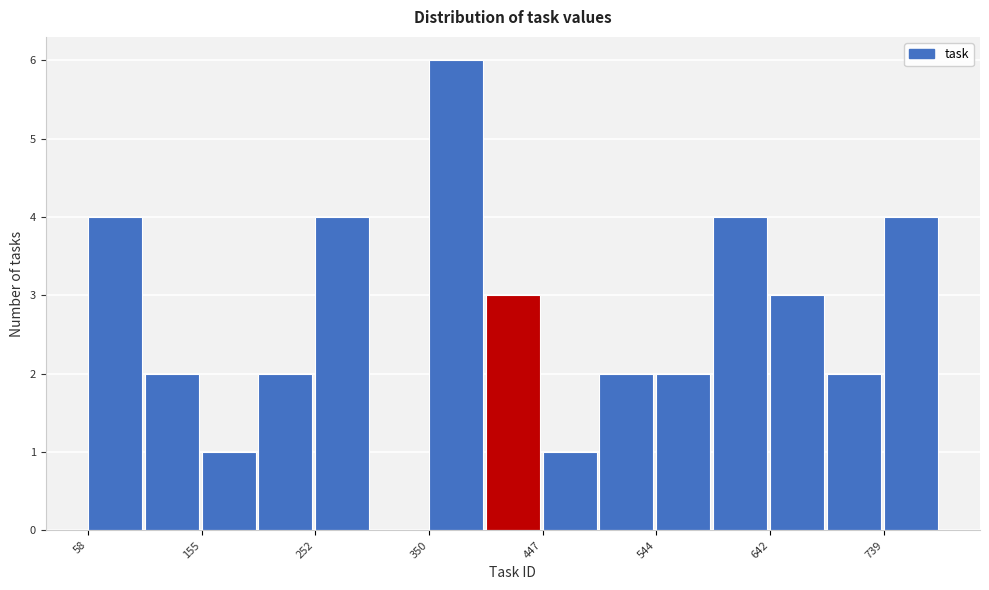

How tall is the bar that spans 500 to 540 on the x-axis? Neither the bar edges nor the heights are printed on the chart, so give them approximately, as read against the axes.

2